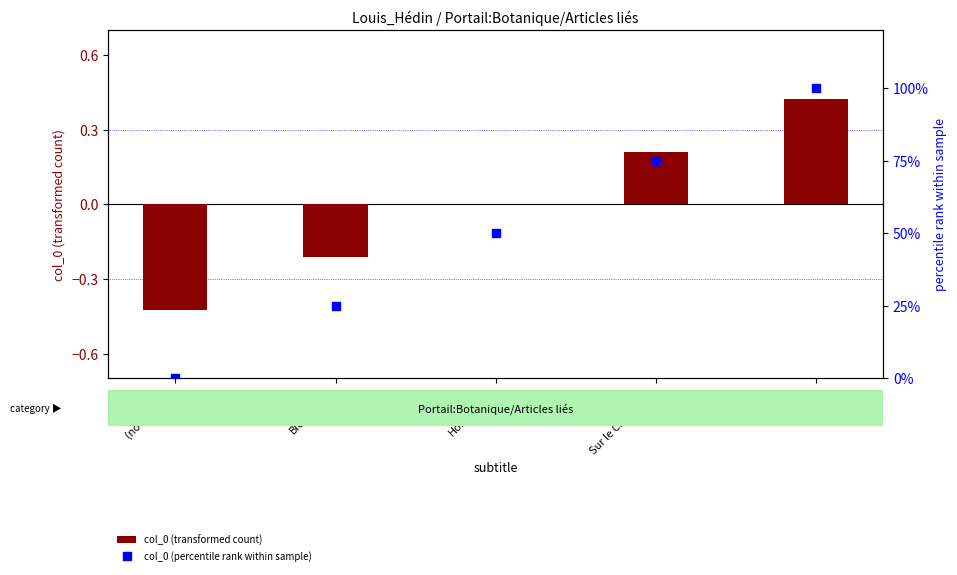

Which series reaches the minimum Y coordinate?

col_0 (transformed count)